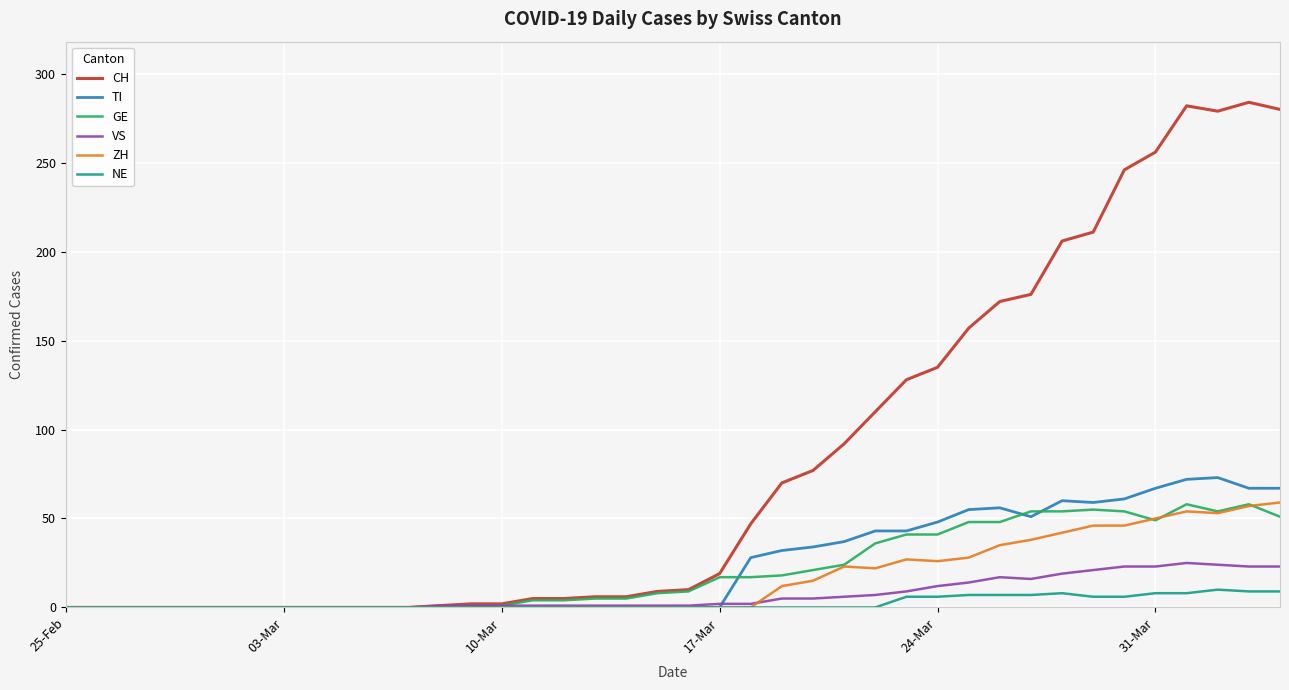

Which series has the widest spread of values?

CH